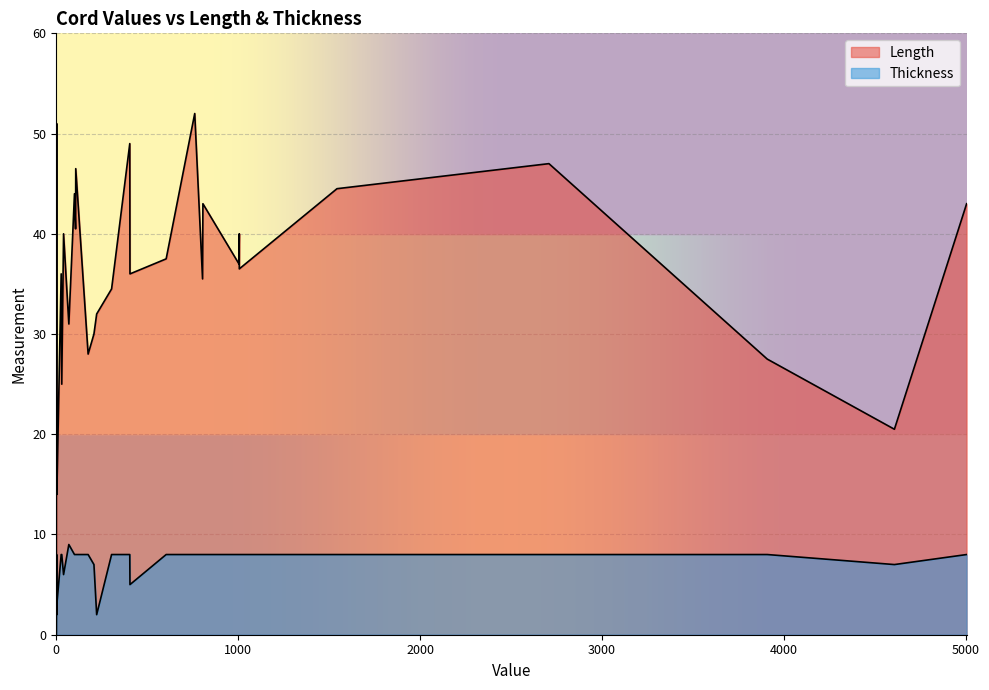

Which series has the largest total across all categories?

Length